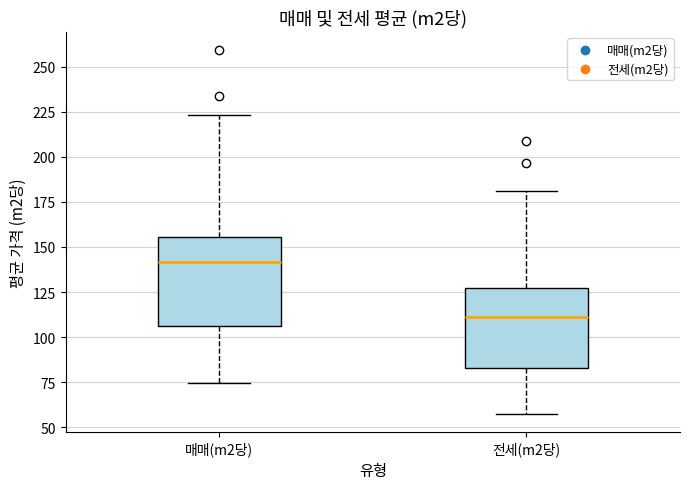

Comparing the boxes themselves (not the whiskers), which one is the tallest?

매매(m2당)